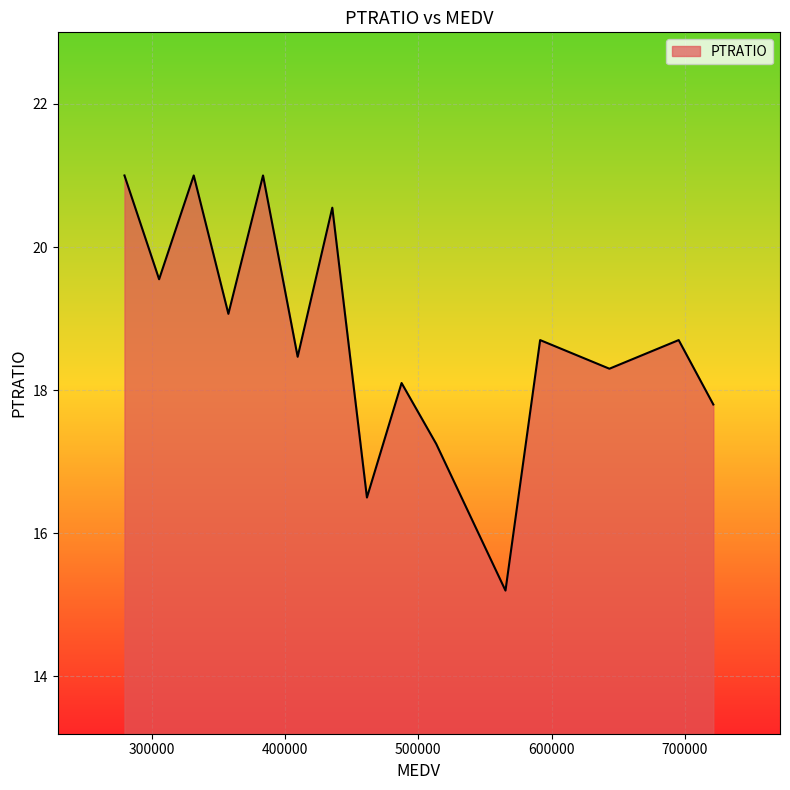

What is the maximum value shown in the chart?

21.0